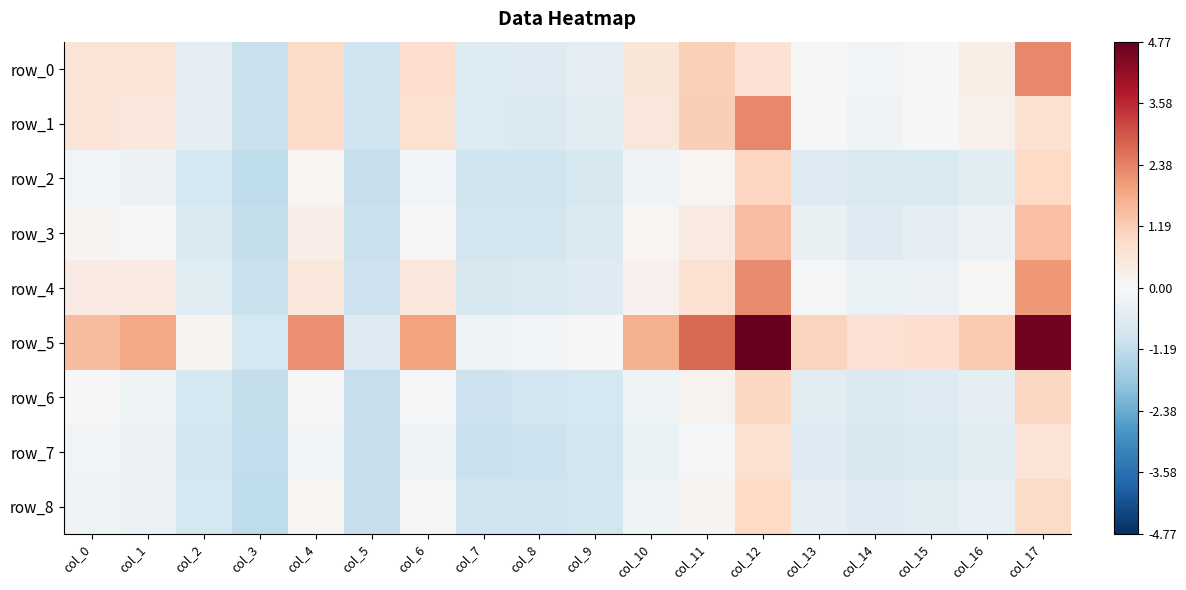

Which series changed the most between col_8 and col_11?

row_5